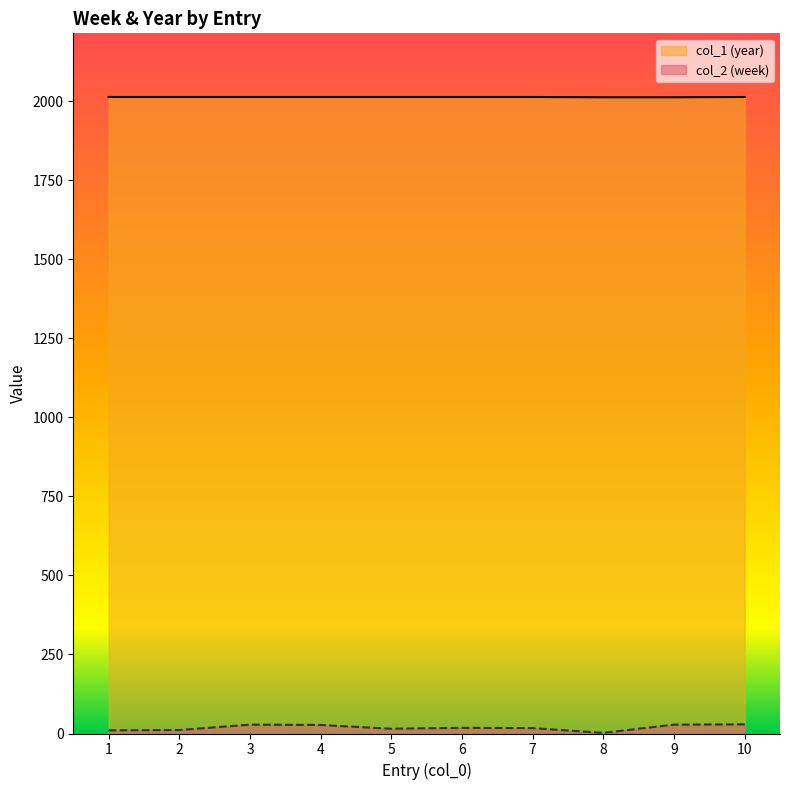

What are all the series names shown in the legend?

col_1 (year), col_2 (week)